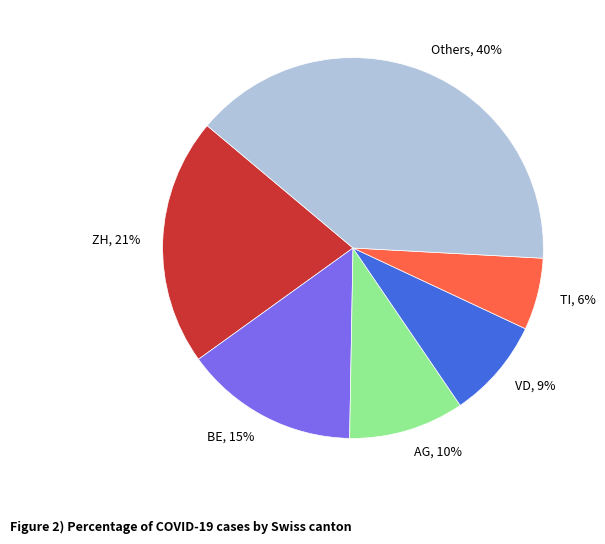

Which category has the smallest portion of the pie?

TI